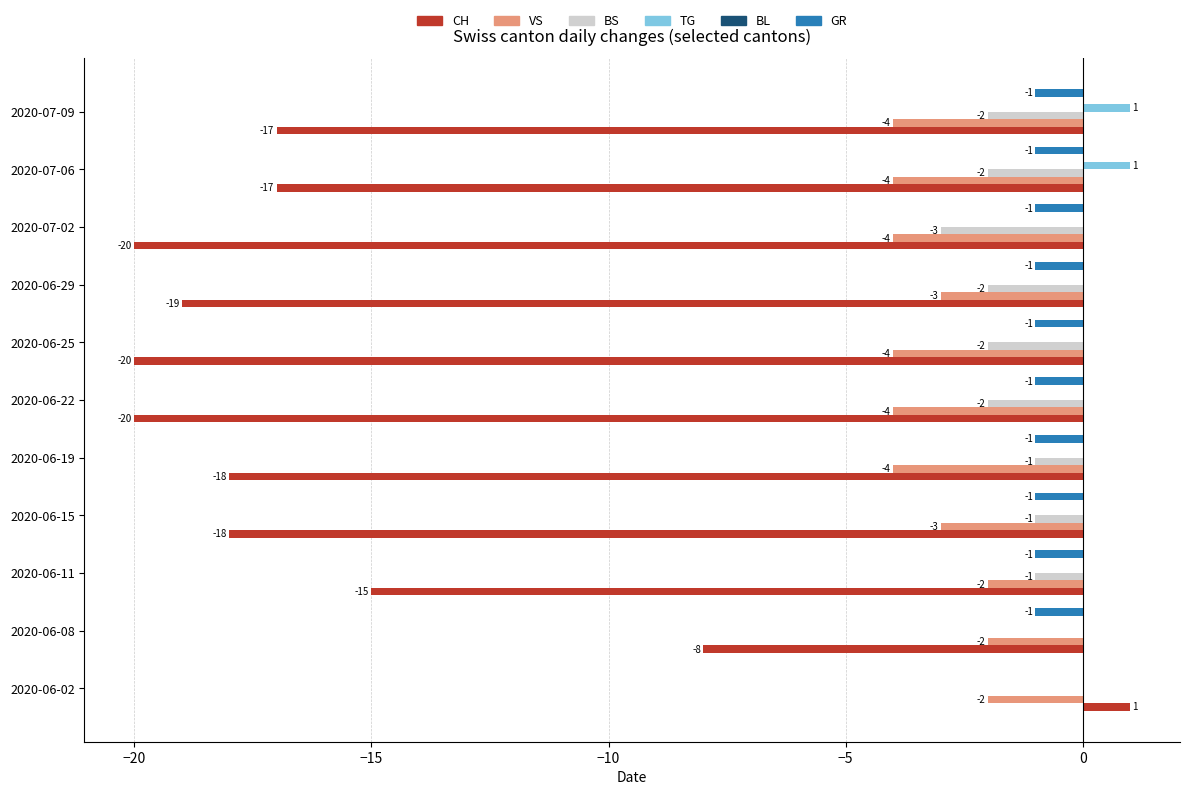

Which series changed the most between 2020-06-25 and 2020-07-02?

BS